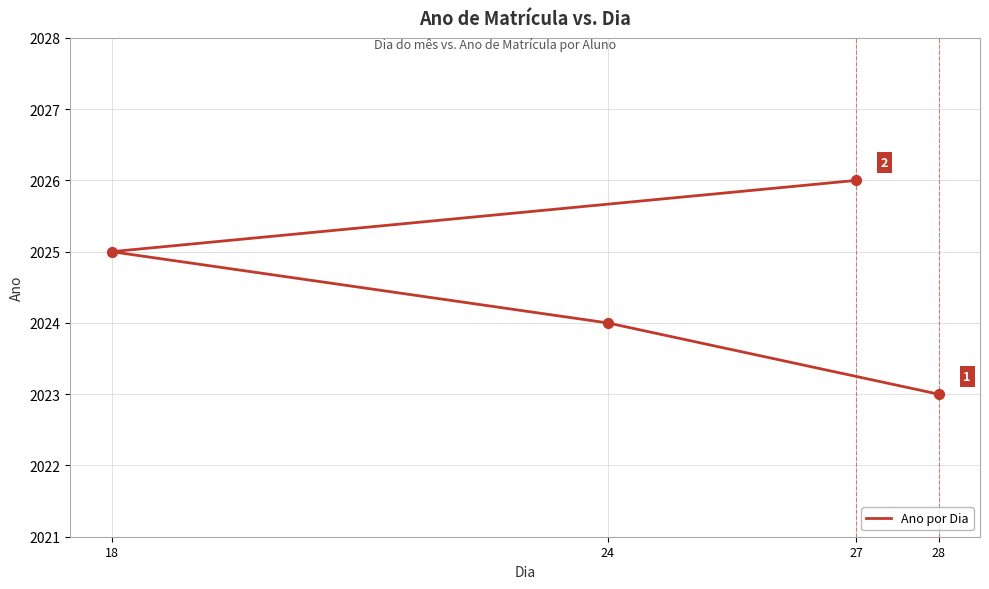

What is the ratio of the value at 24 to the value at 28?

1.0